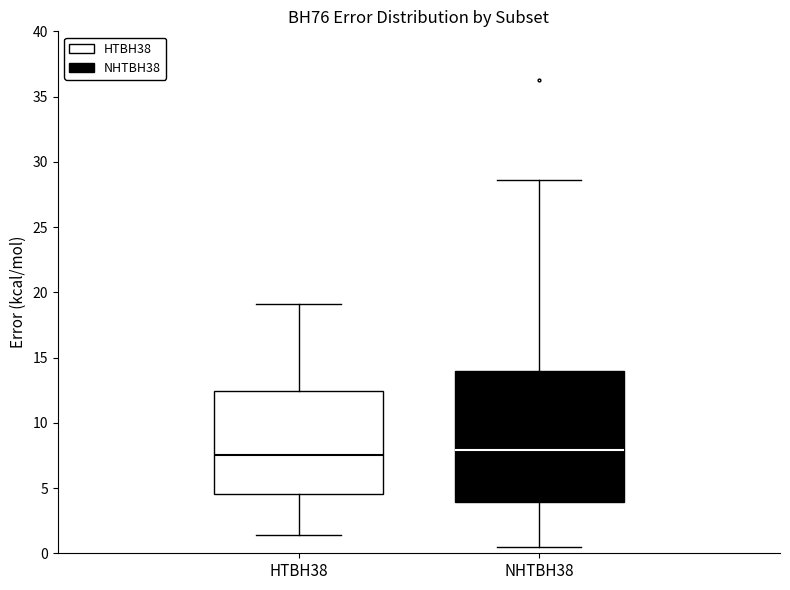

Reading left to right, transcribe this box plot: for each box, give where its median line is, the range the box spans, and where its two whiskers end, as read against the y-axis. The values are not printed on the chart, so give them approximately, as read against the axis.

HTBH38: median 7.5, box 4.5 to 12.5, whiskers 1.5 to 19.0
NHTBH38: median 8.0, box 4.0 to 14.0, whiskers 0.5 to 28.5